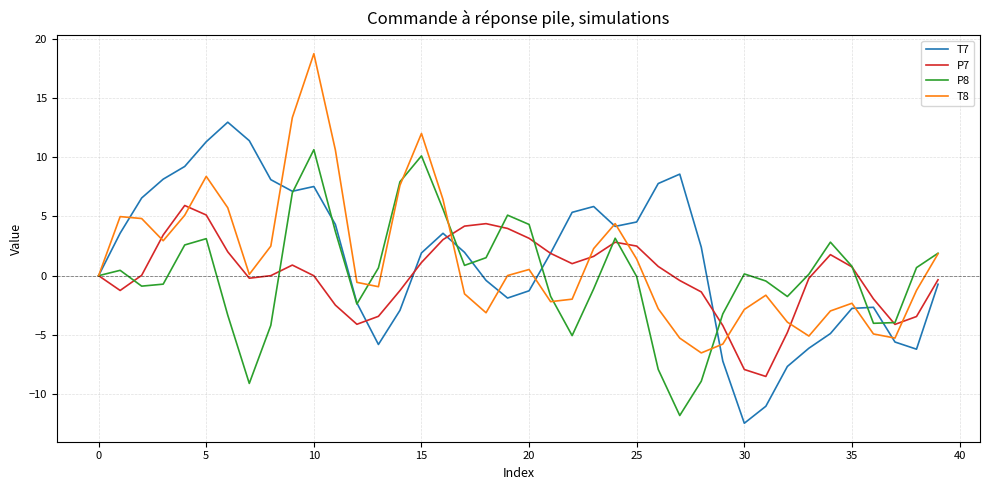

What is the maximum value for T7?

13.0